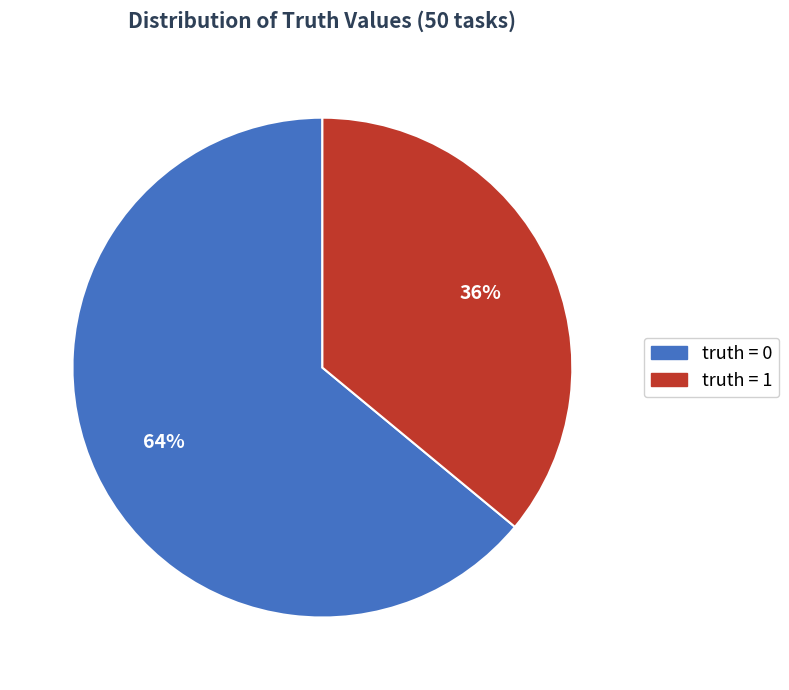

Is there any slice that represents more than half of the pie?

Yes